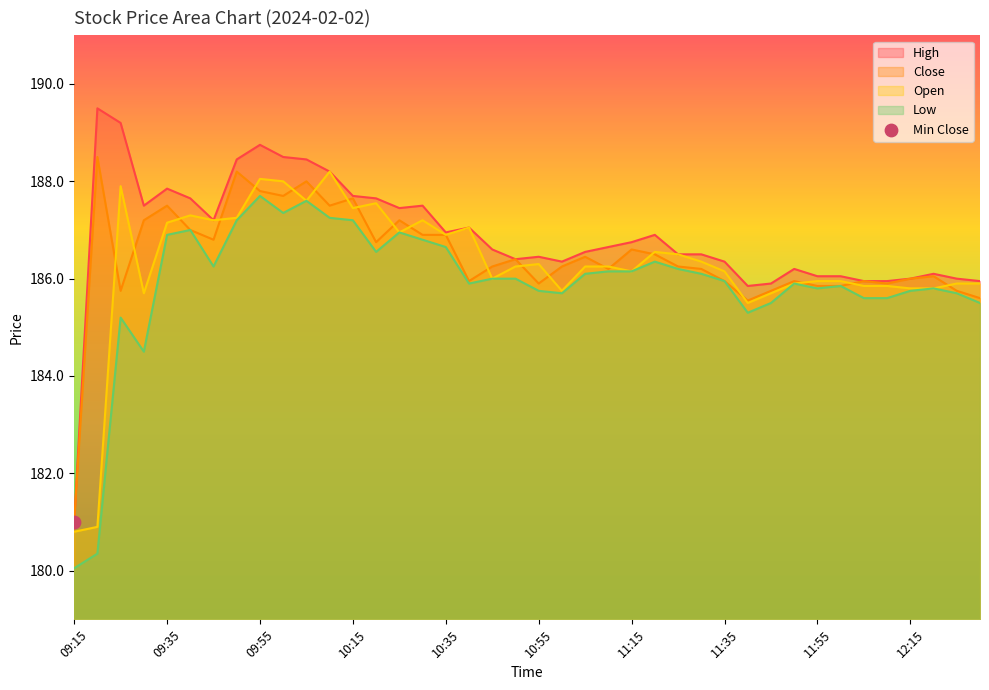

Which series reaches the maximum Y coordinate?

High